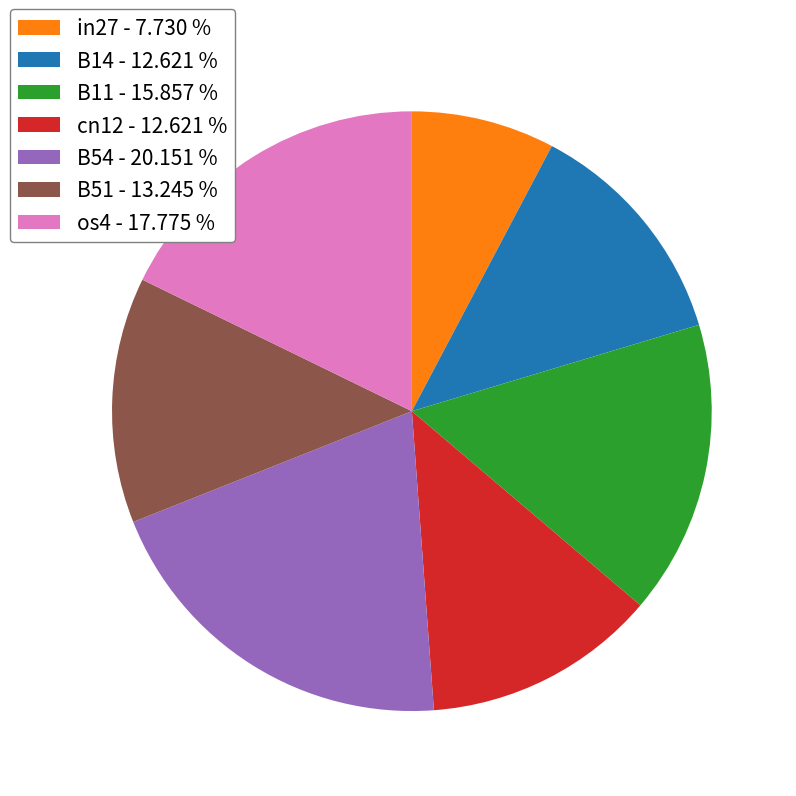

What is the smallest slice in the pie chart?

in27